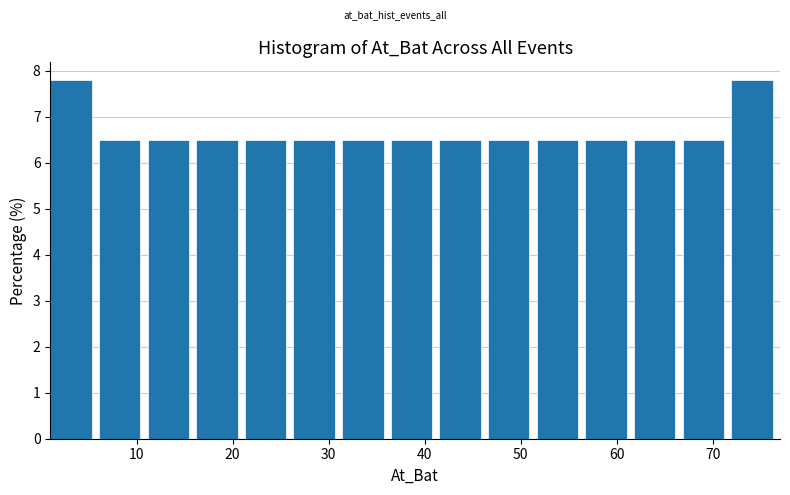

Reading left to right, list every bar in this chart as the range it spans on the x-axis followed by its height. Neither the bar edges nor the heights are printed on the chart, so give them approximately, as read against the axes.

1 to 6: 7.8
6 to 11: 6.5
11 to 16: 6.5
16 to 21: 6.5
21 to 26: 6.5
26 to 31: 6.5
31 to 36: 6.5
36 to 42: 6.5
42 to 47: 6.5
47 to 52: 6.5
52 to 57: 6.5
57 to 62: 6.5
62 to 67: 6.5
67 to 72: 6.5
72 to 77: 7.8